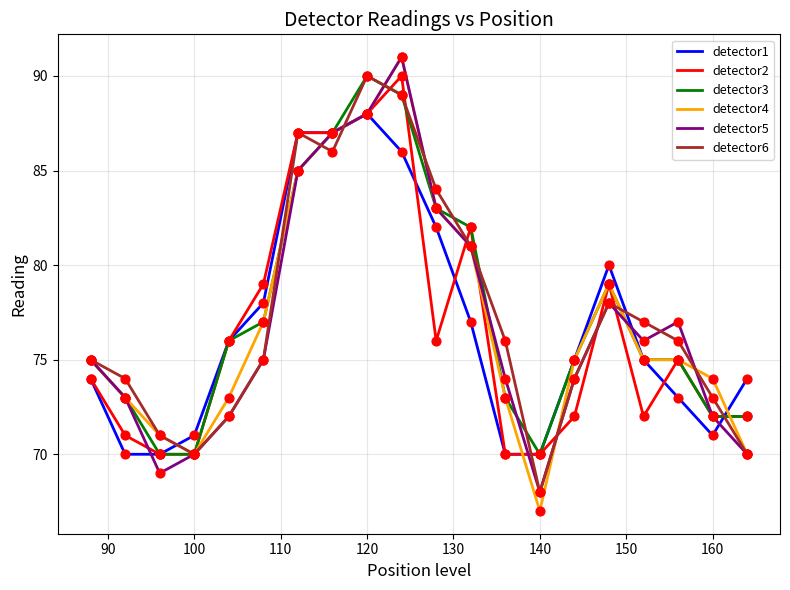

Which series has the largest range (max minus min)?

detector4